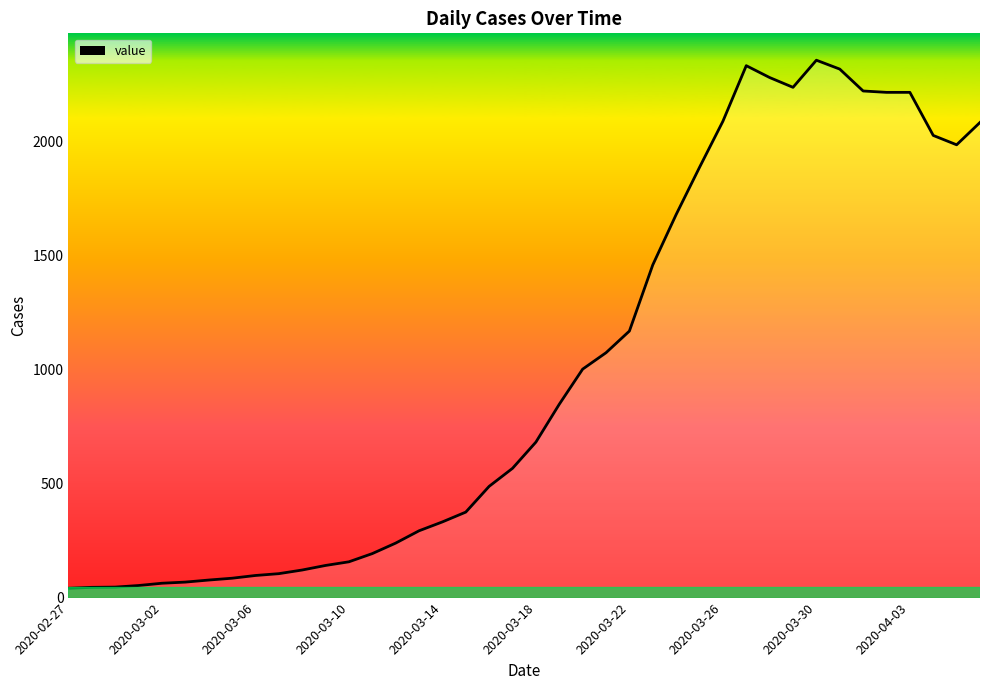

What is the smallest value displayed?

41